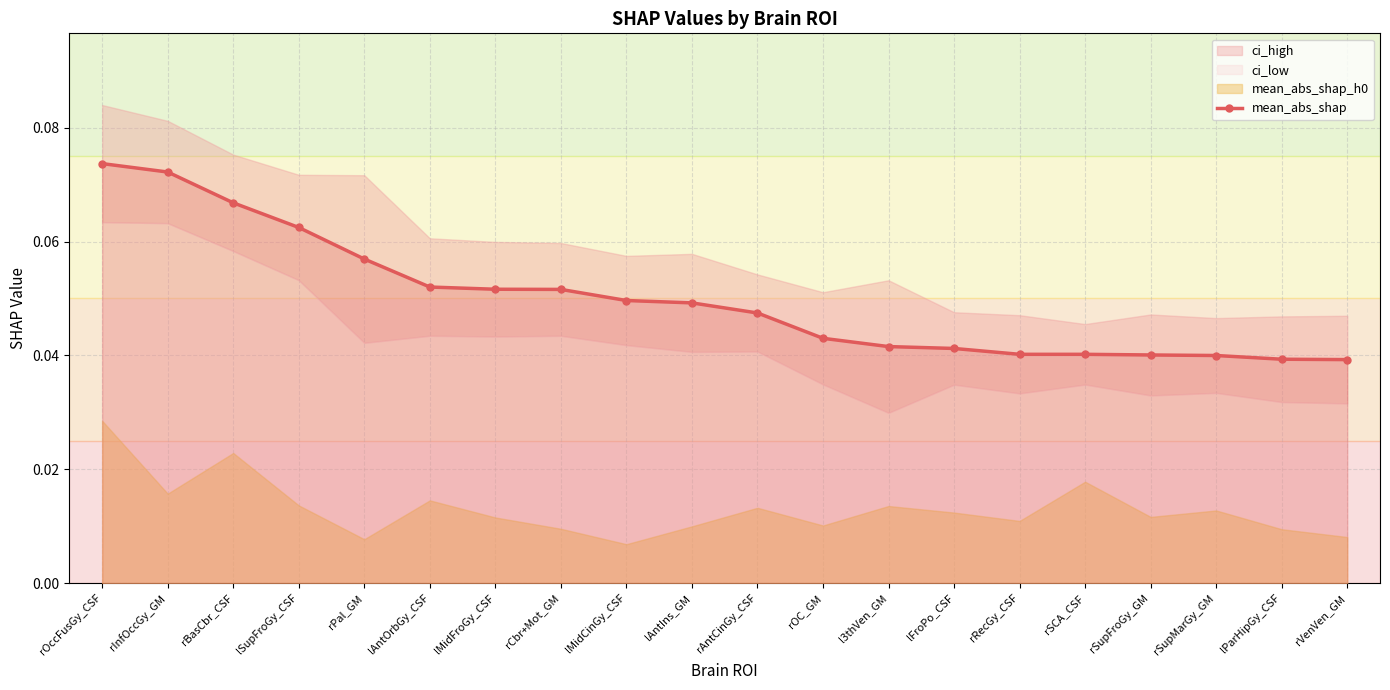

What is the sum of all values?

1.0